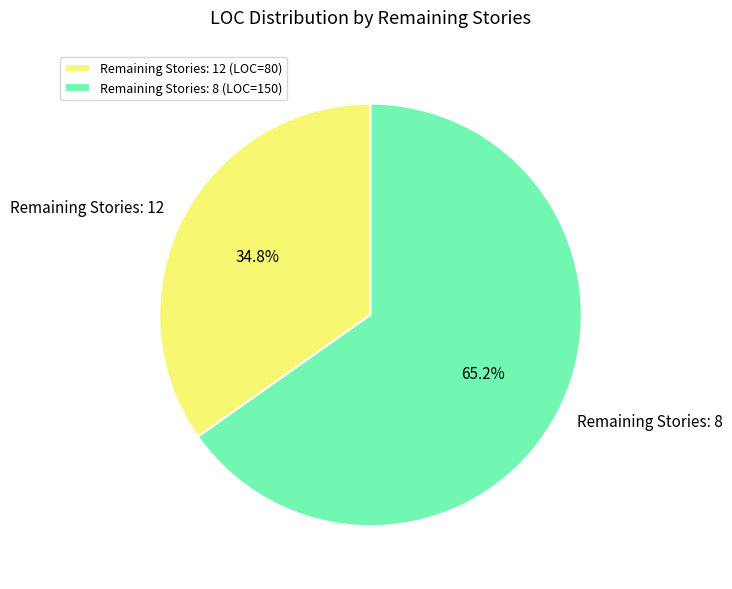

Rank the categories by value from highest to lowest.

Remaining Stories: 8, Remaining Stories: 12